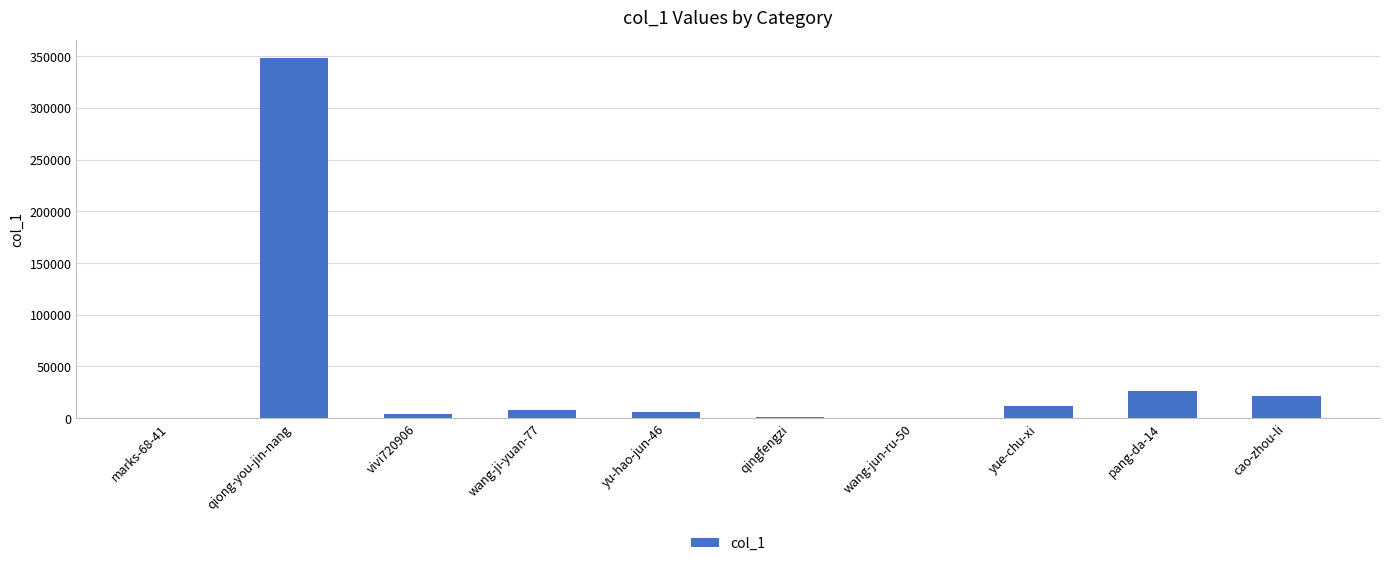

Approximately how many times larger is the value at yu-hao-jun-46 compared to yue-chu-xi?

0.5